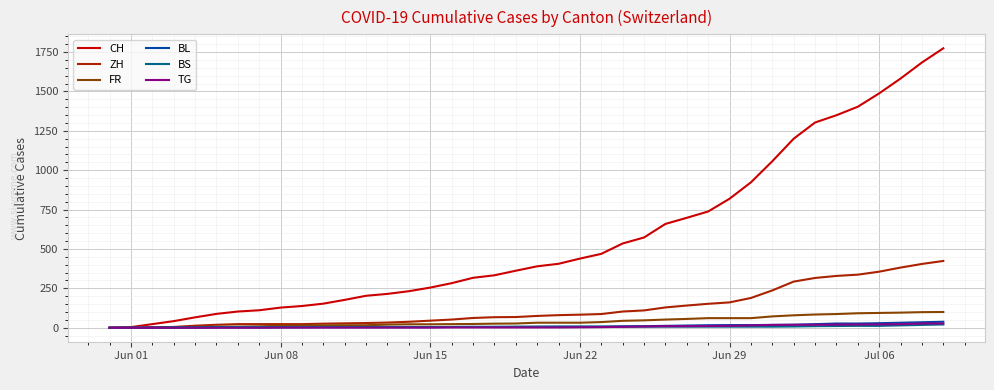

Which series has the largest total across all categories?

CH